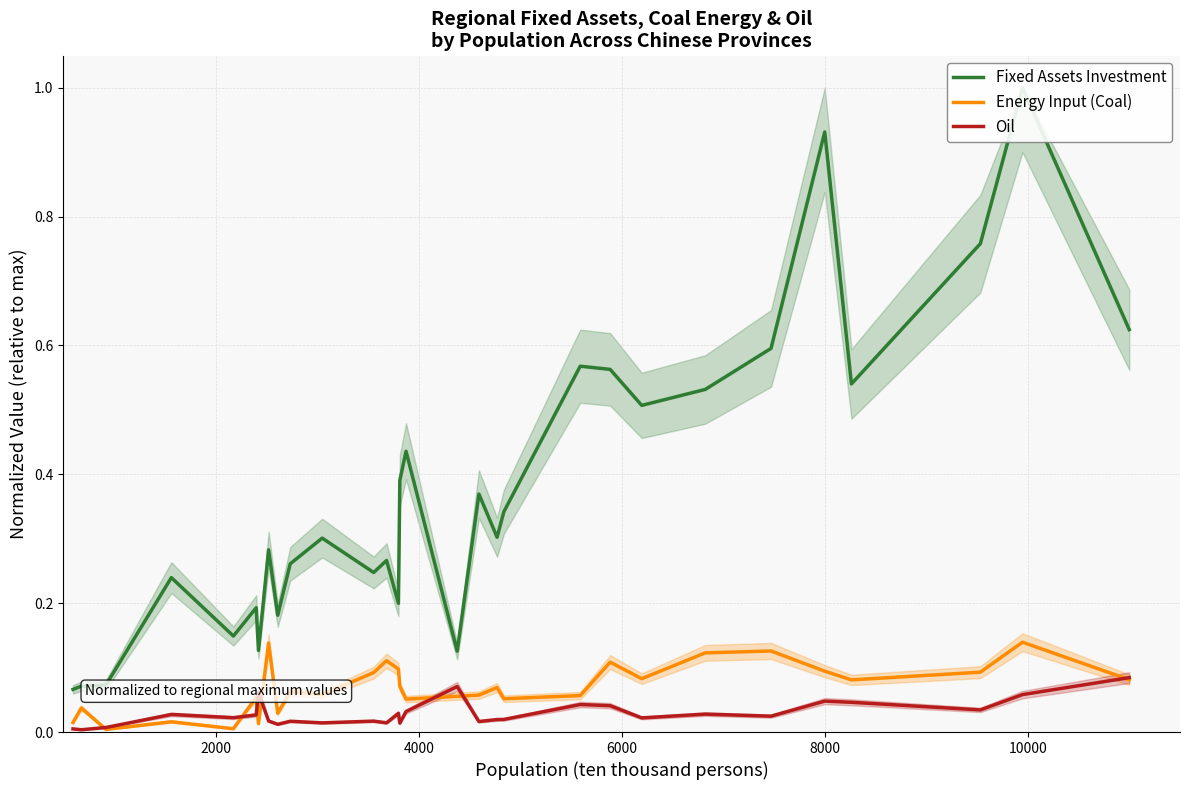

True or false: Fixed Assets Investment and Oil intersect in this chart.

False